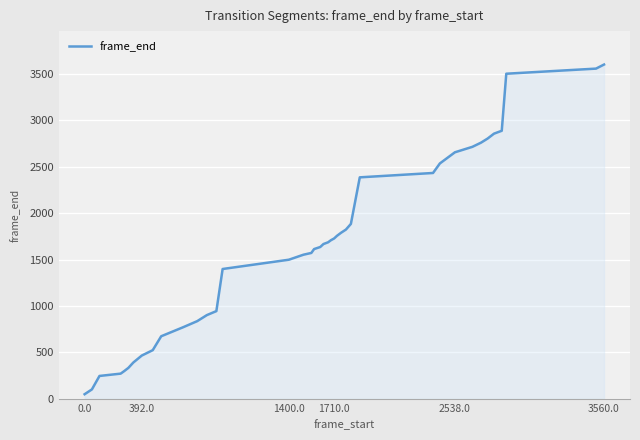

What is the difference between the maximum and minimum values?

3554